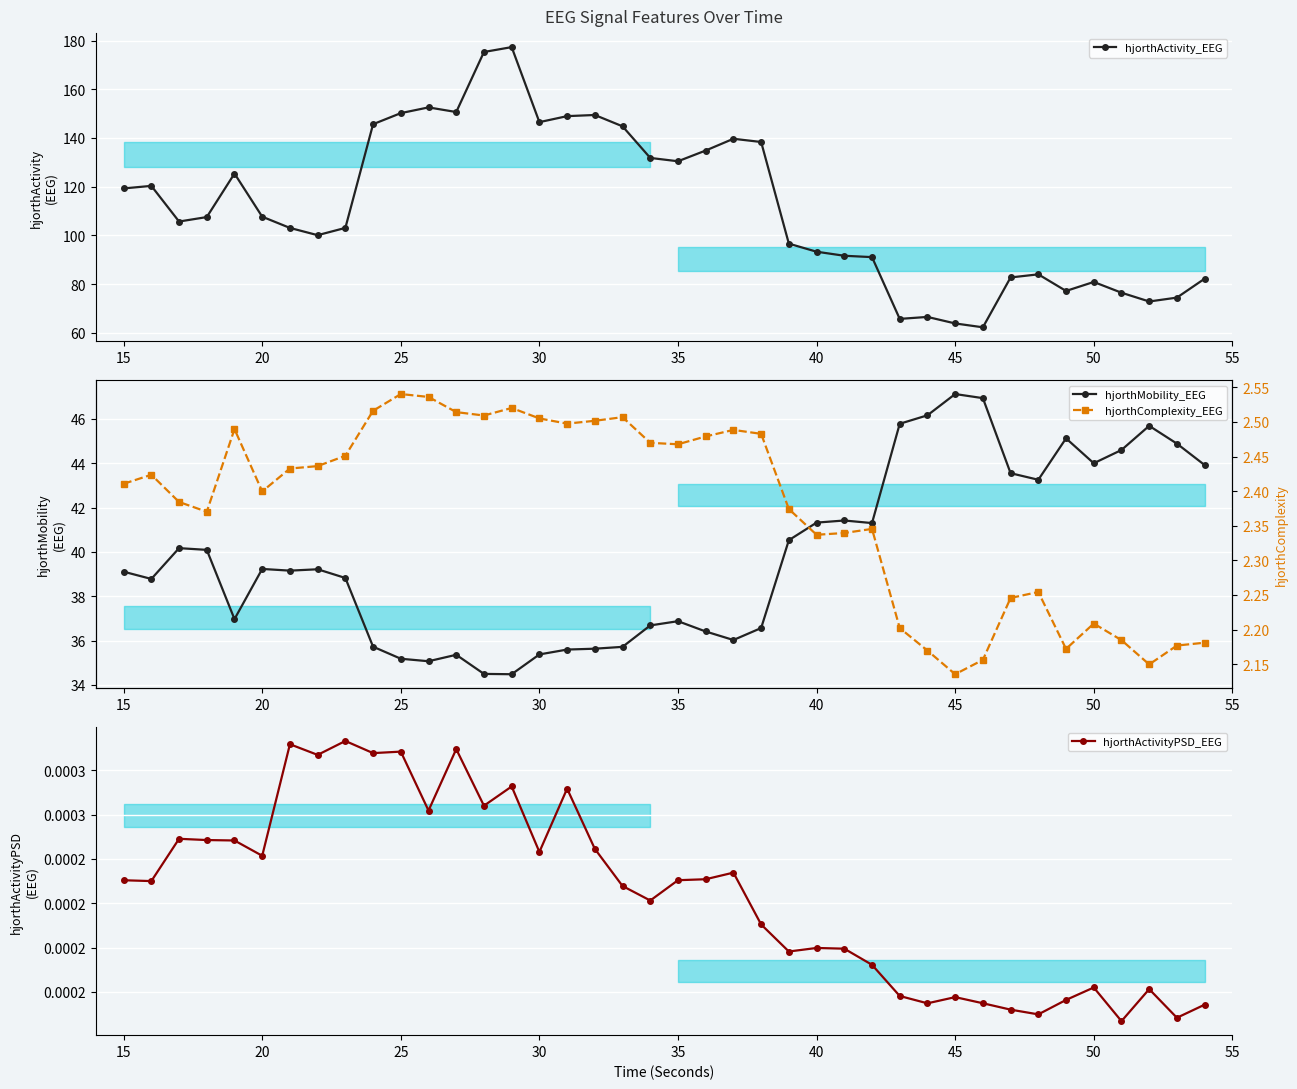

What is the minimum value for hjorthActivity_EEG?

62.2